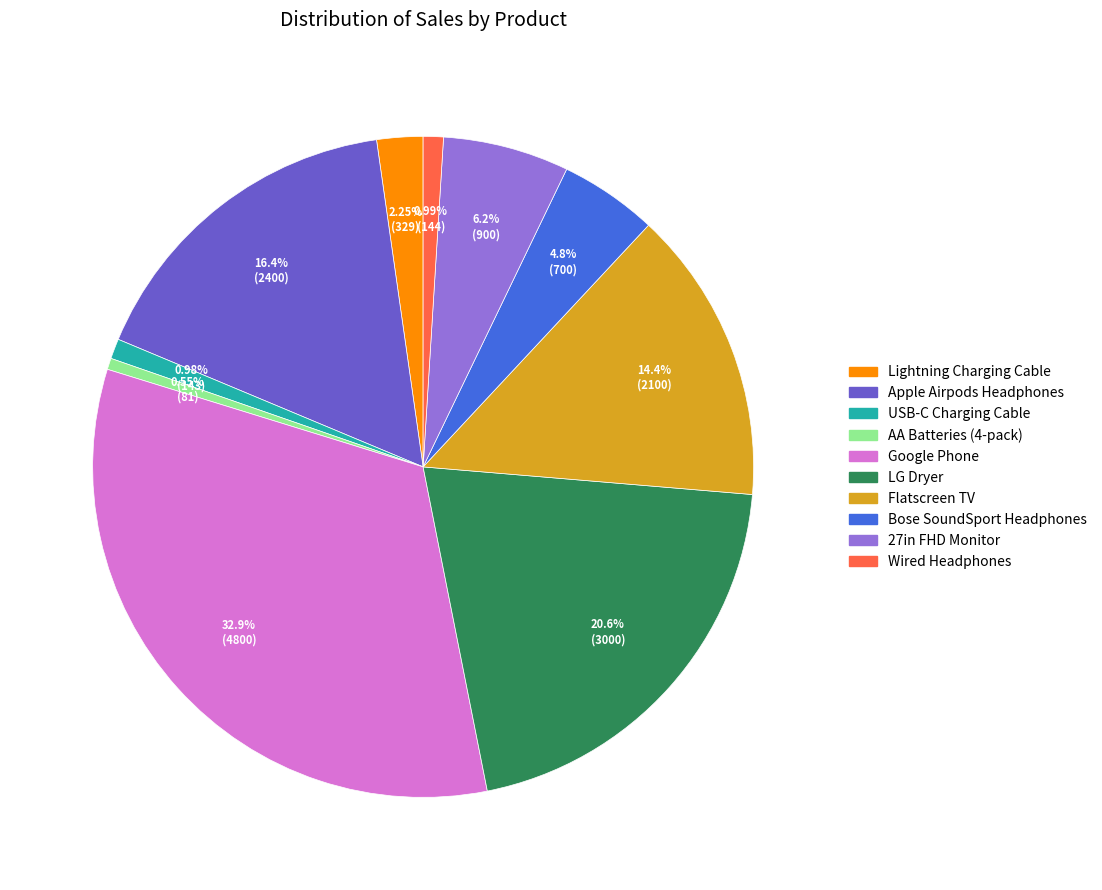

Between Flatscreen TV and Apple Airpods Headphones, which is larger?

Apple Airpods Headphones